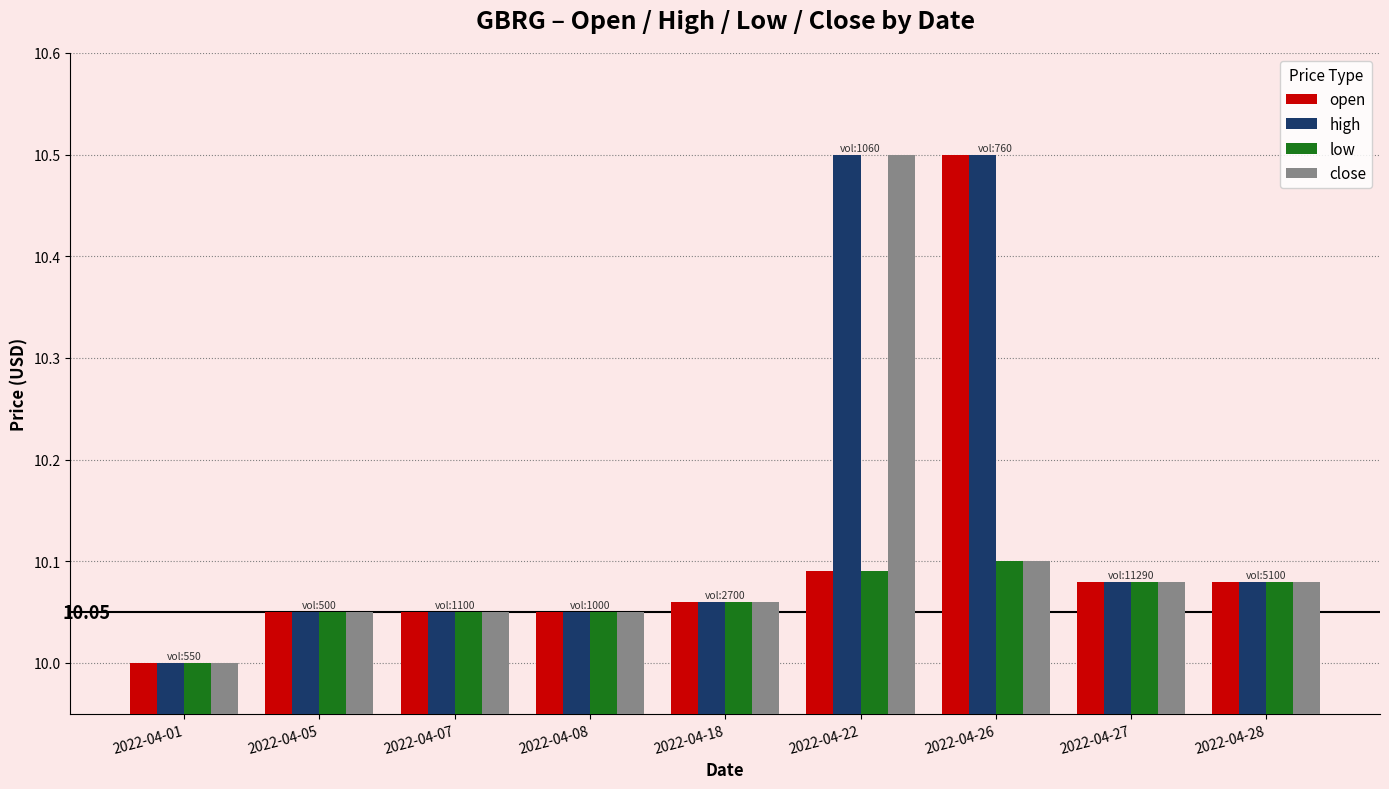

What is the spread (max minus min) of values at 2022-04-22?

0.4